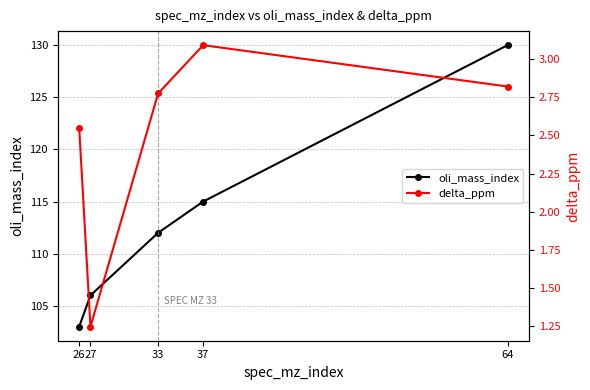

True or false: oli_mass_index and delta_ppm cross at least once.

False